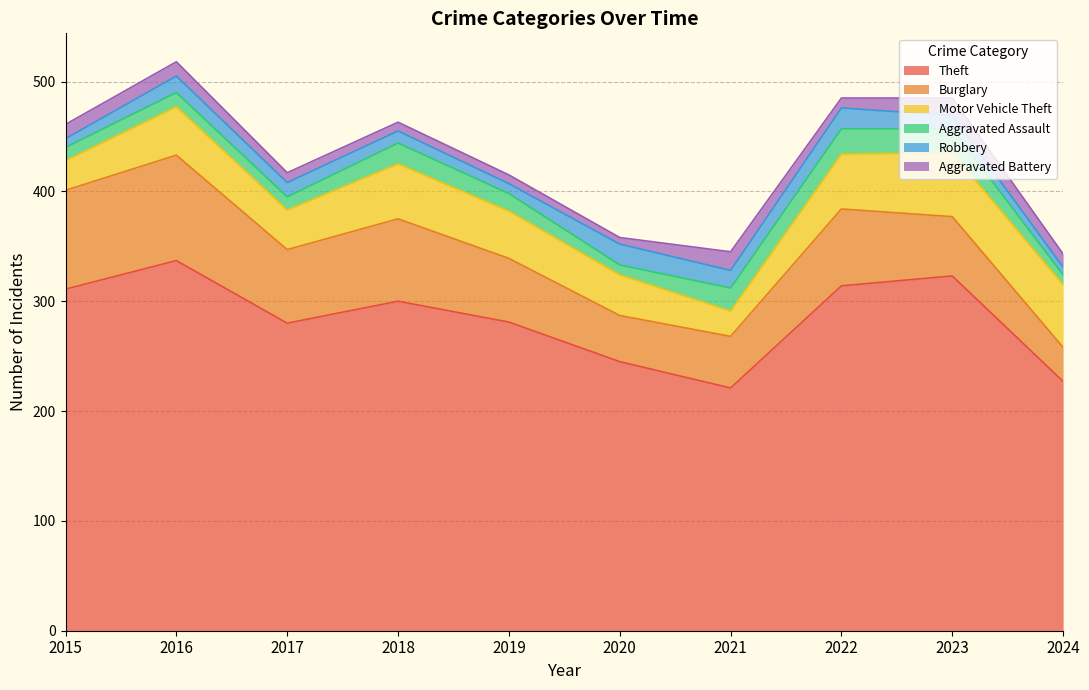

What is the difference between the maximum and minimum values in the Burglary series?

65